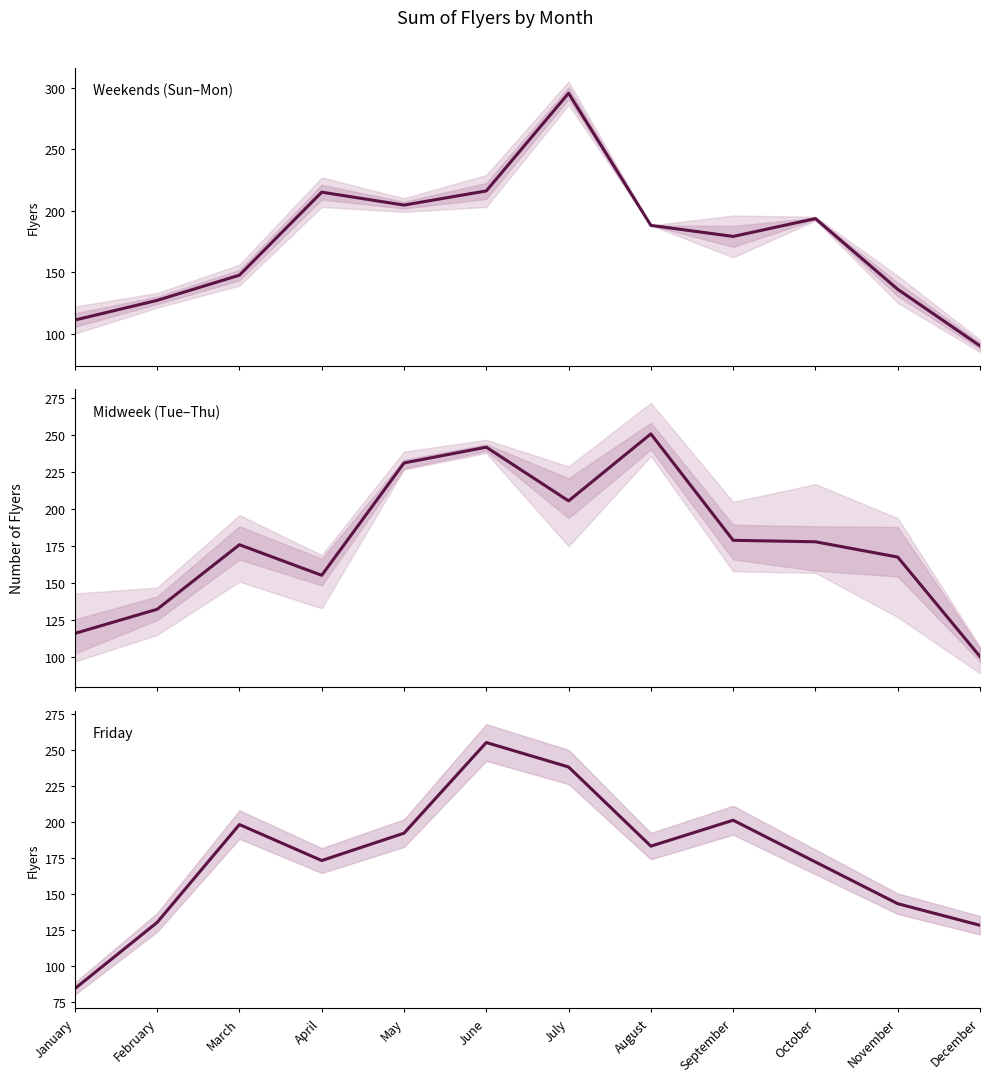

The value of Friday at October is 271.9. True or false?

False